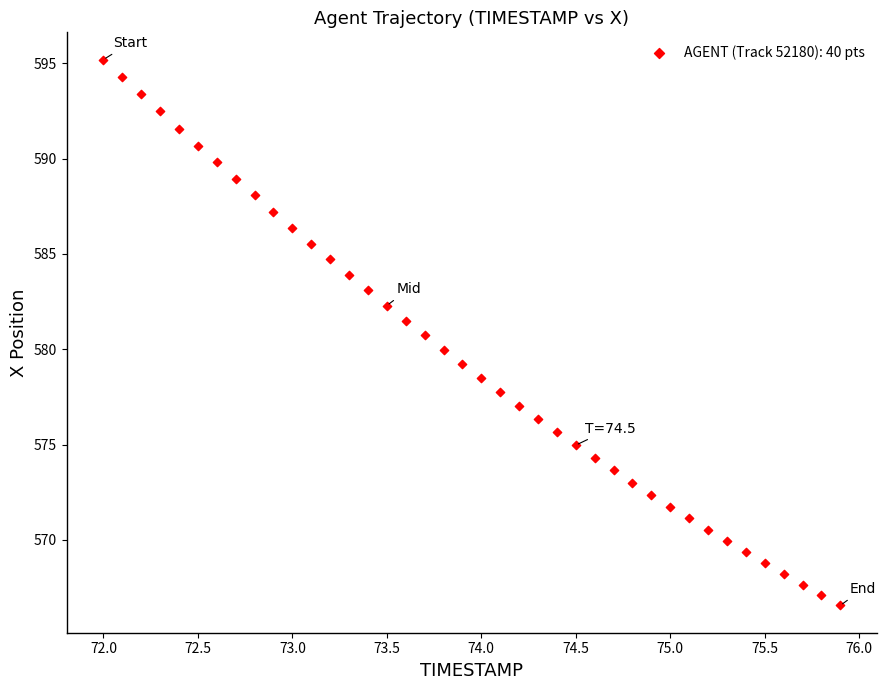

What is the range of Y values (max minus min)?

28.6